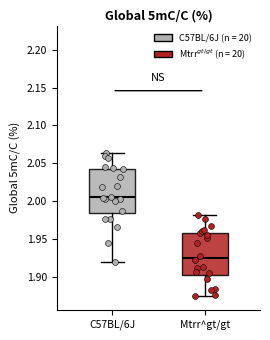

Which box has the lowest median line?

Mtrr^gt/gt